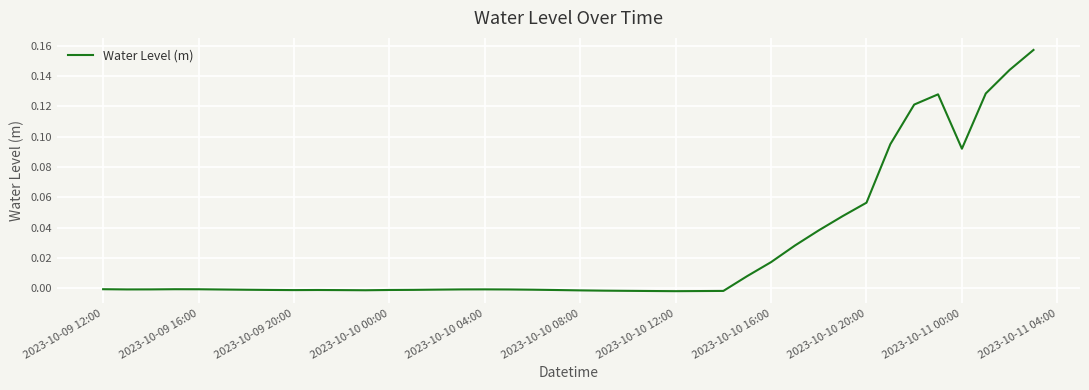

Does the chart display data point markers on the line(s)?

No